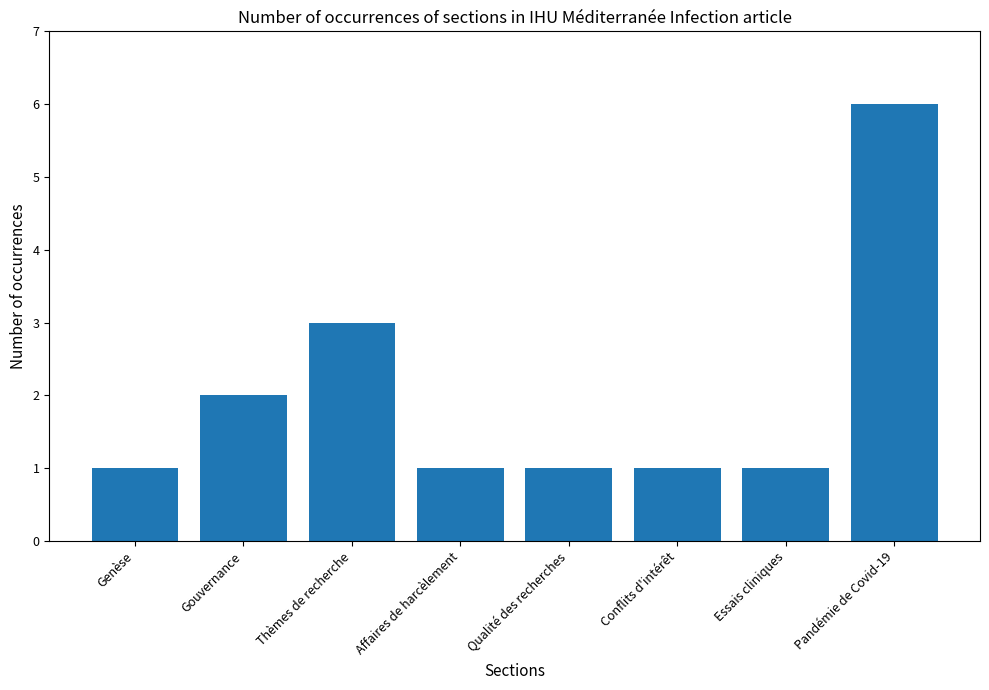

Reading left to right, list all the values displayed in this chart.

Genèse=1	Gouvernance=2	Thèmes de recherche=3	Affaires de harcèlement=1	Qualité des recherches=1	Conflits d'intérêt=1	Essais cliniques=1	Pandémie de Covid-19=6